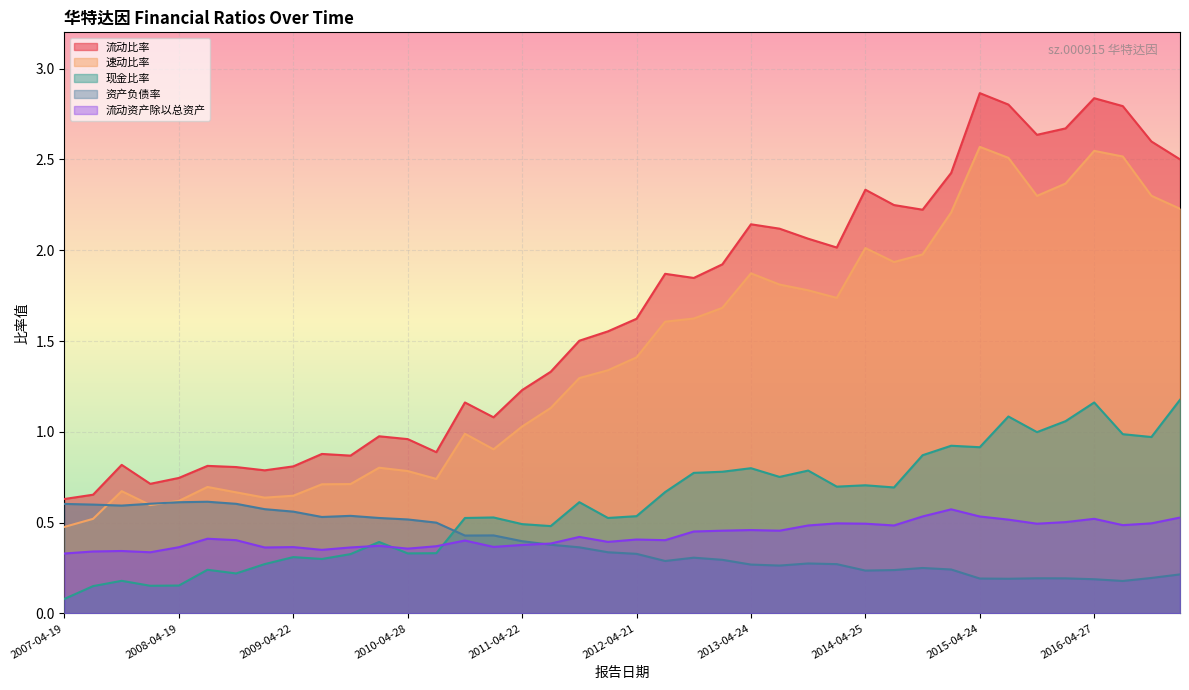

Rank the series at 2007-04-19 from highest to lowest value.

流动比率, 资产负债率, 速动比率, 流动资产除以总资产, 现金比率